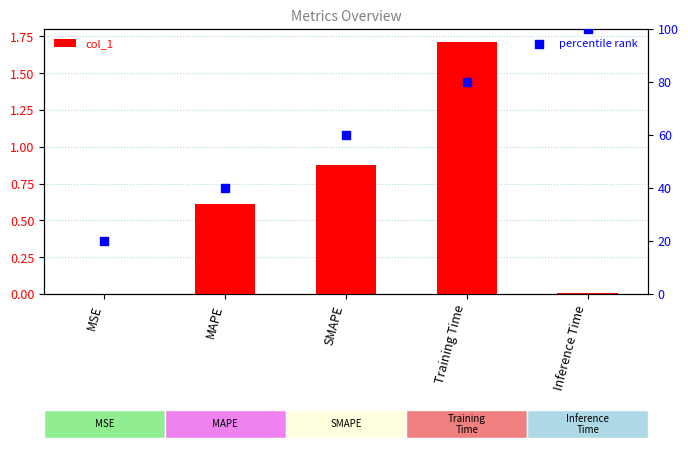

Which series reaches the maximum Y coordinate?

percentile rank